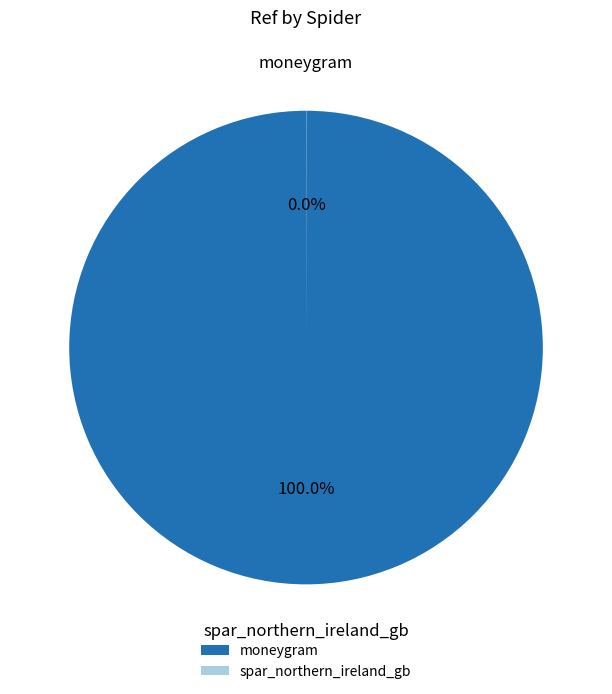

What portion of the pie excludes spar_northern_ireland_gb?

100.0%